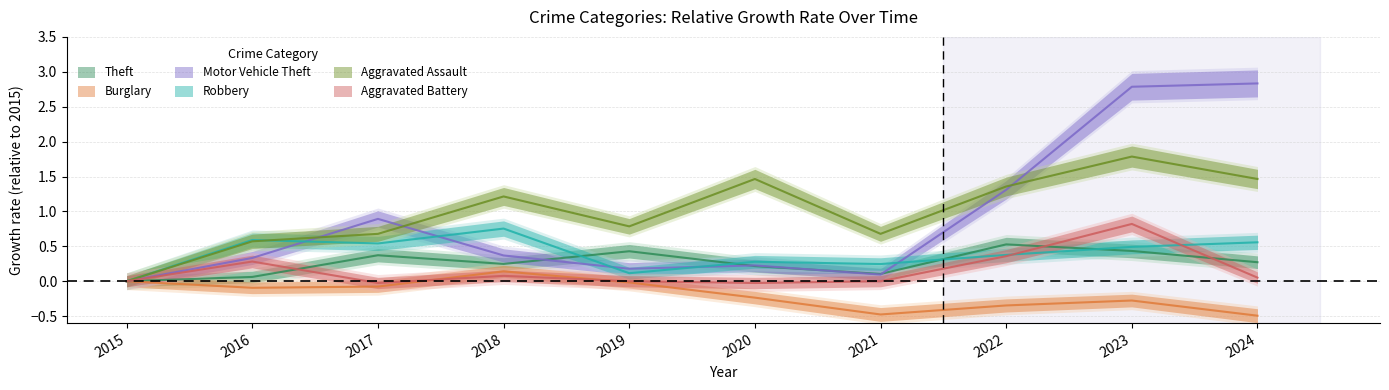

Is it true that Aggravated Battery equals 0.0 at 2021?

True